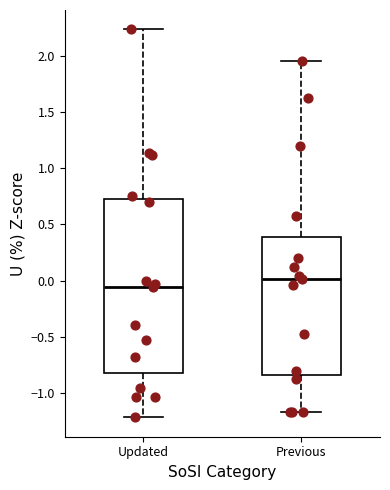

Which box is the tallest, from its lower edge to its upper edge?

Updated